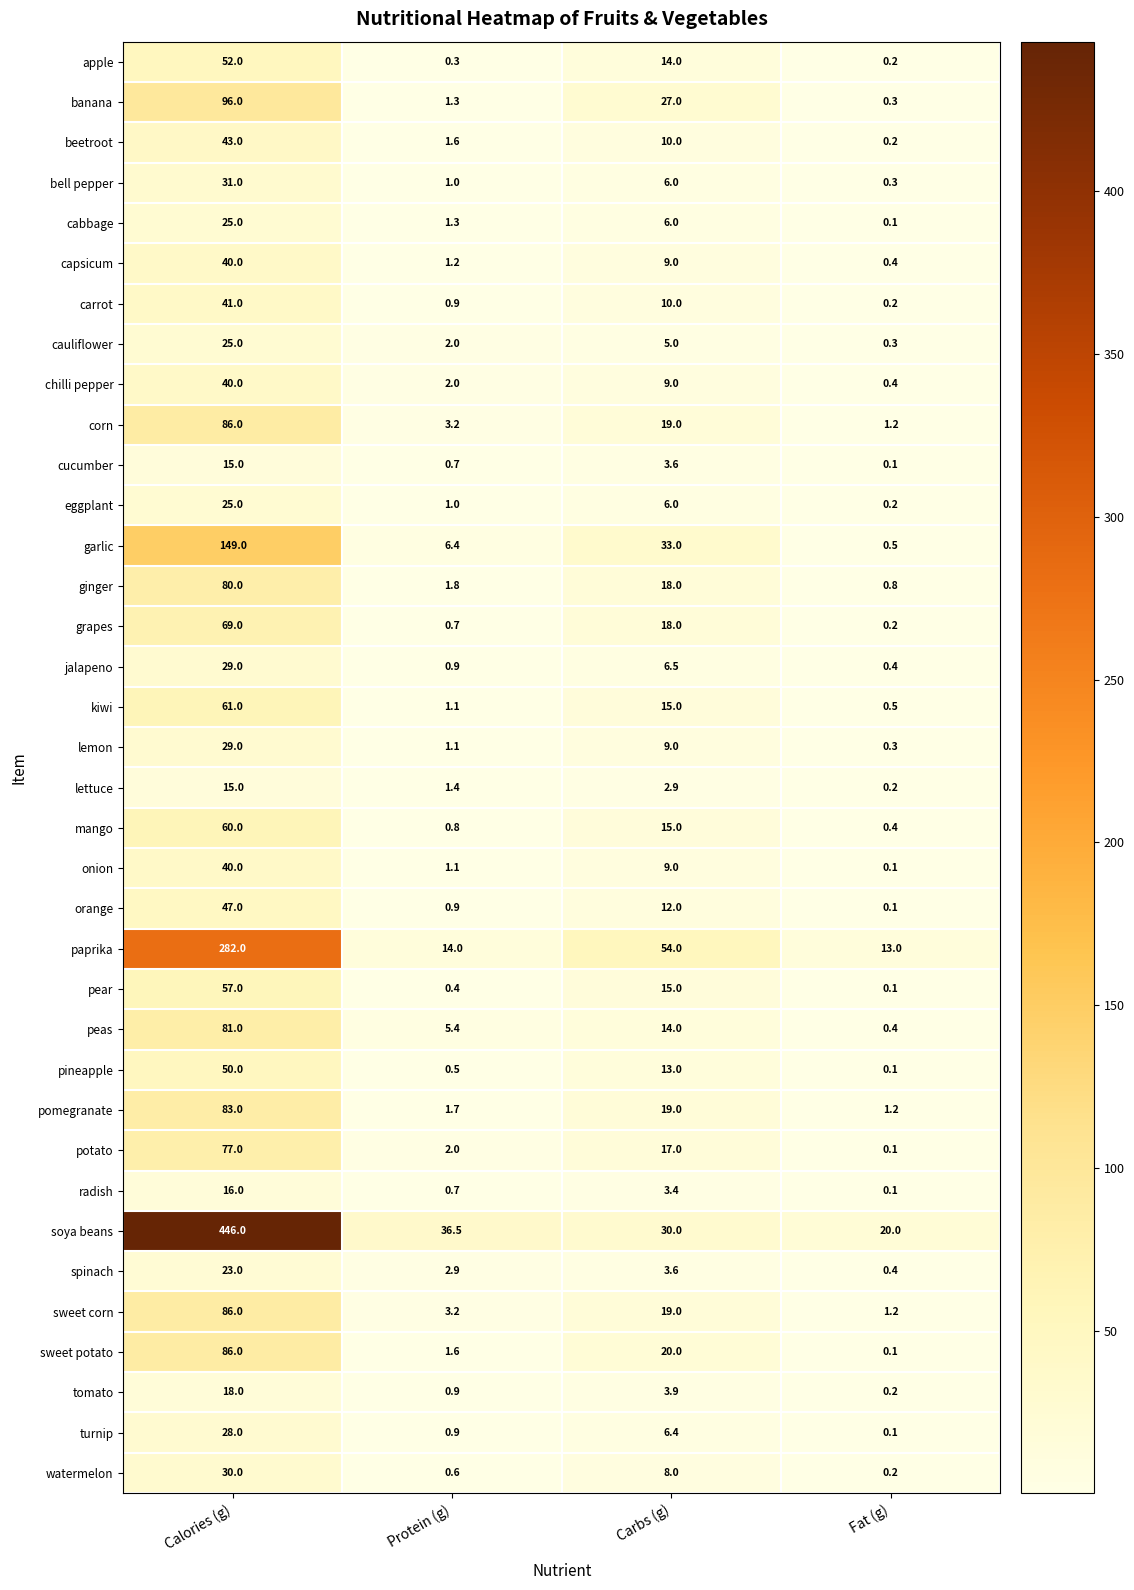

What is the sum of all paprika values?

363.0